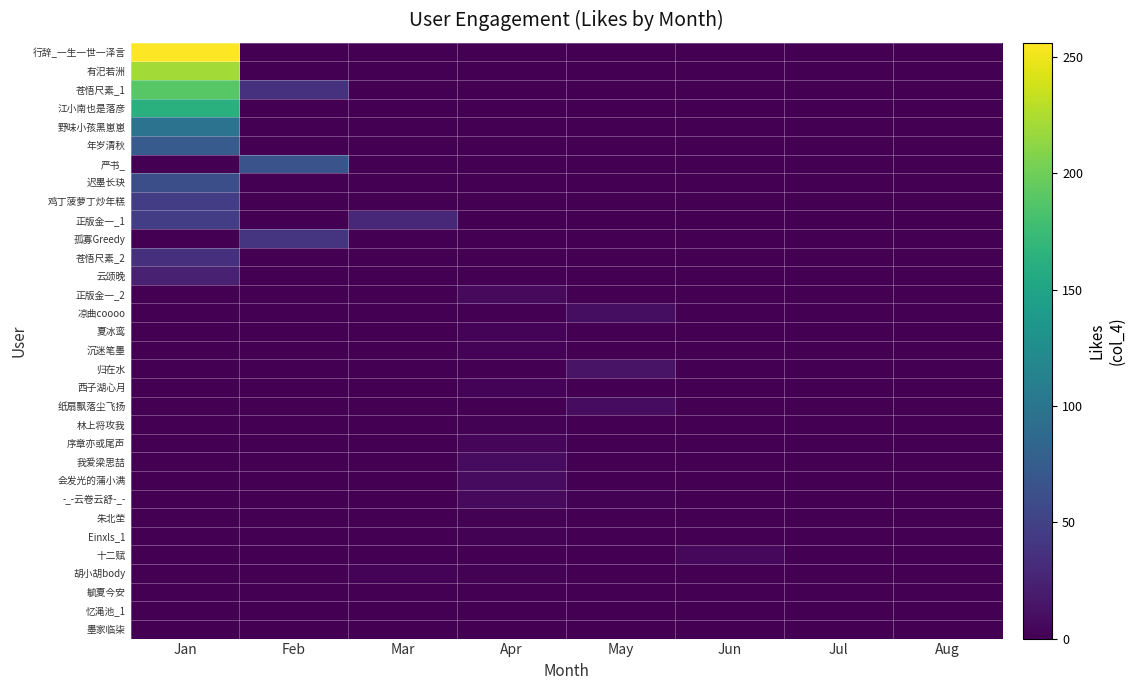

At how many categories does at least one series exceed 69?

1